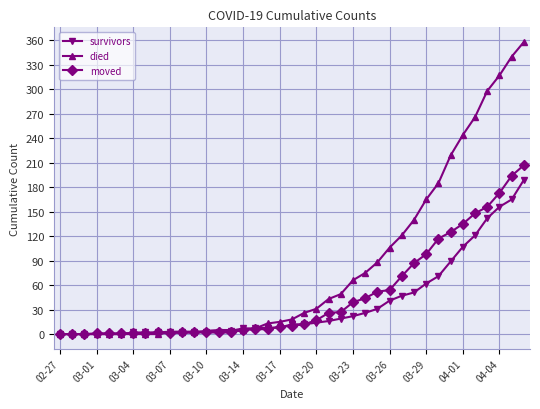

How many lines are shown in the chart?

3